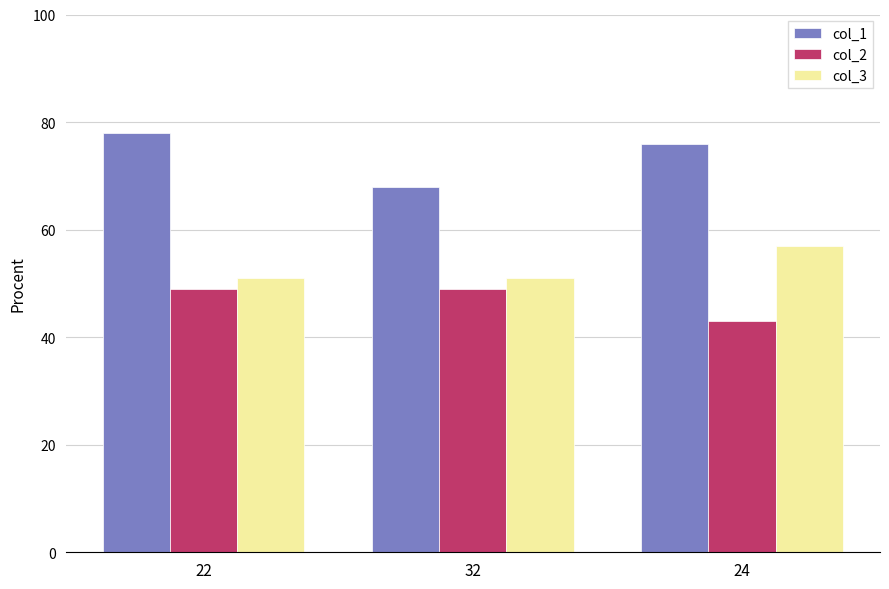

Which label corresponds to the smallest value in the chart?

24